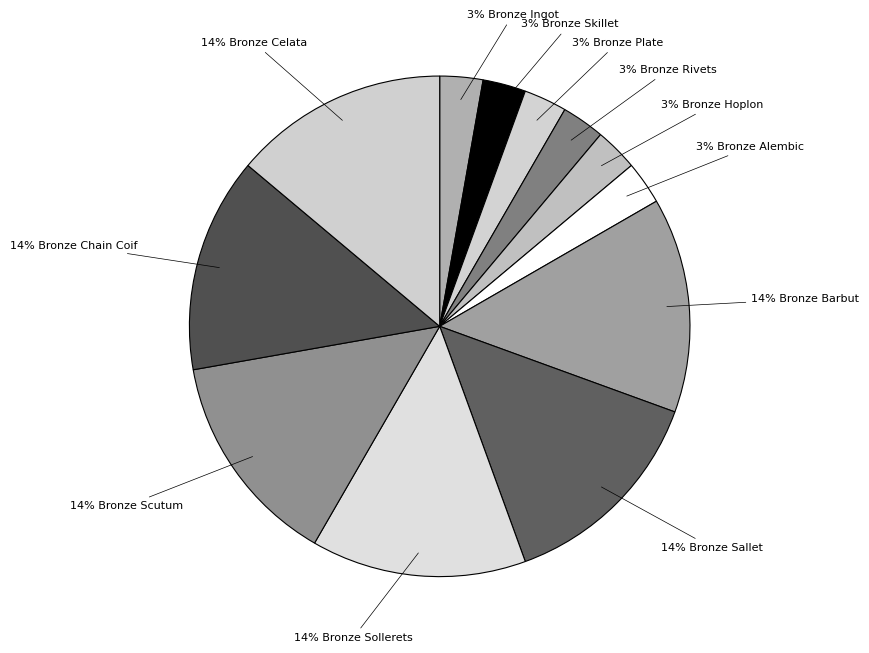

How many slices are in this pie chart?

12